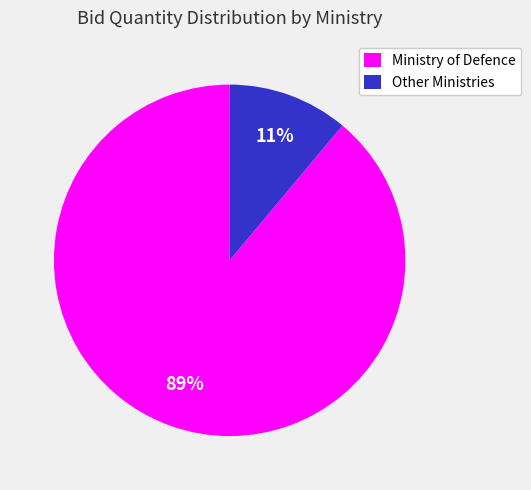

True or false: Ministry of Defence accounts for 99% of the total.

False